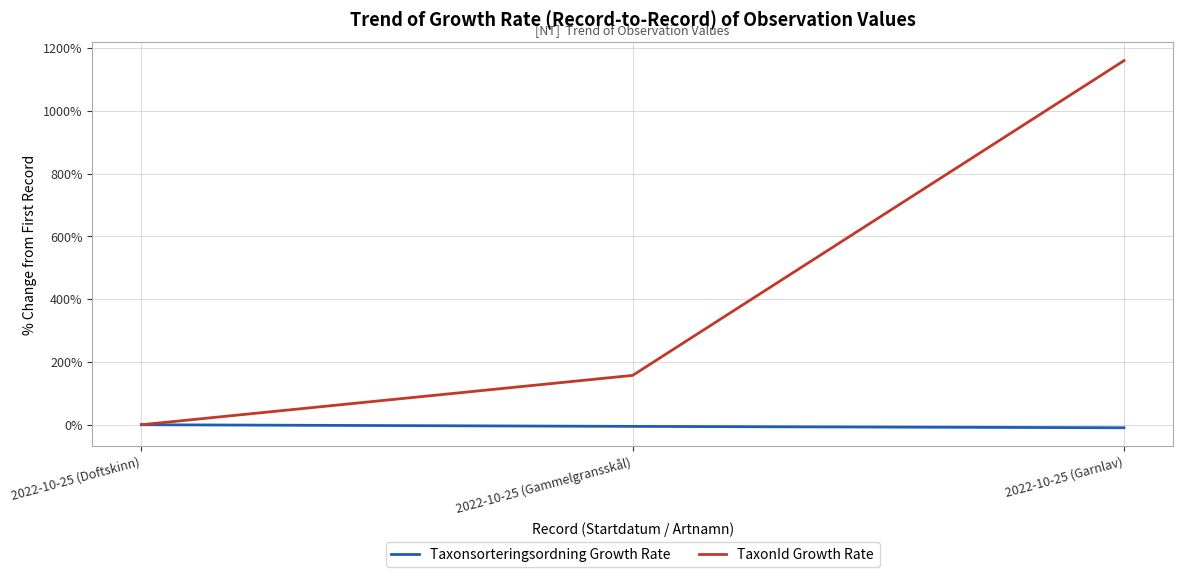

What is the sum of all Taxonsorteringsordning Growth Rate values?

-14.8